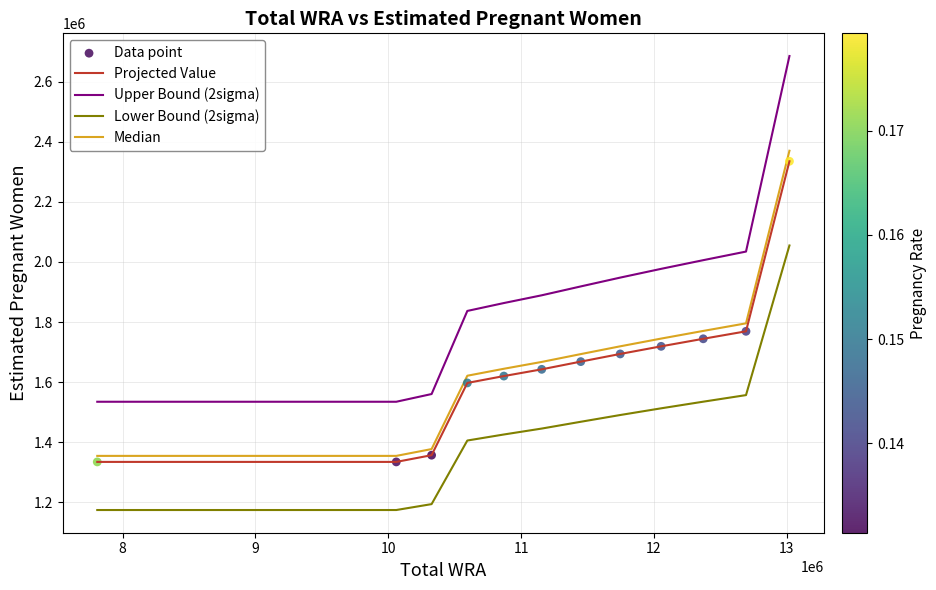

What is the maximum value for Projected Value?

2335043.8